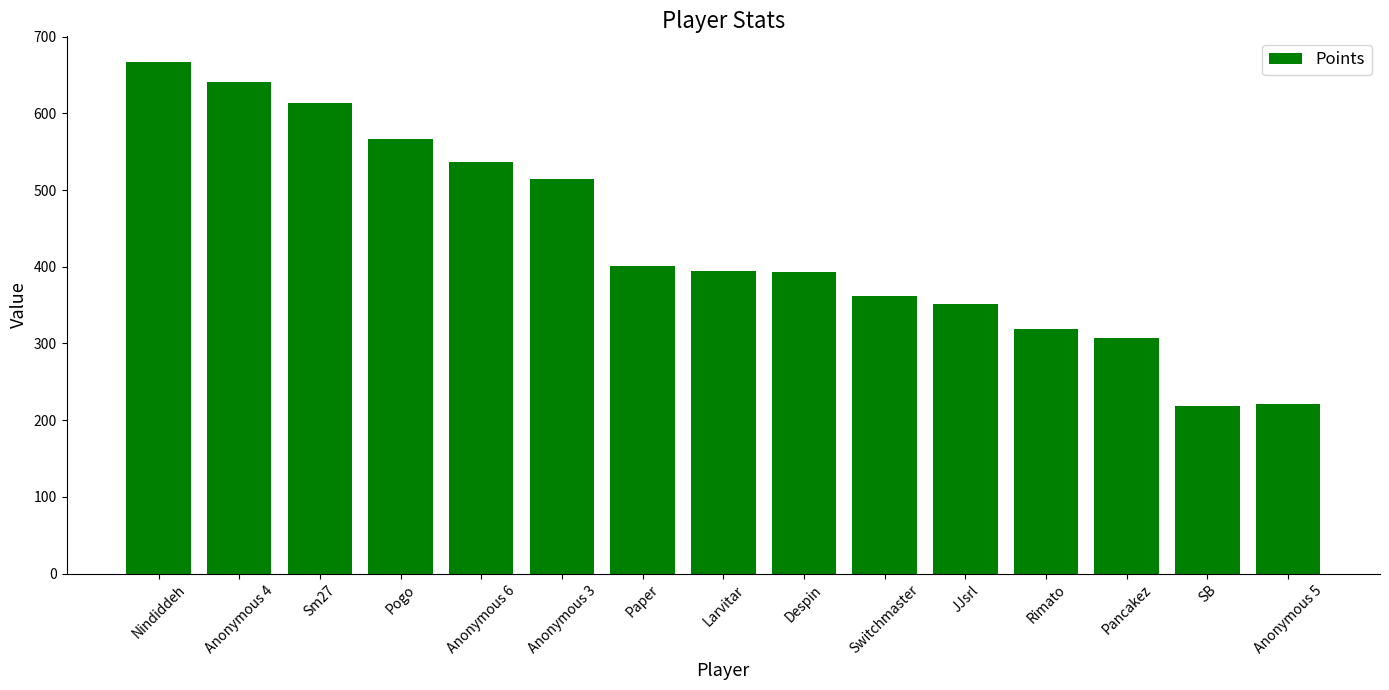

Approximately how many times larger is the value at Paper compared to Despin?

1.0